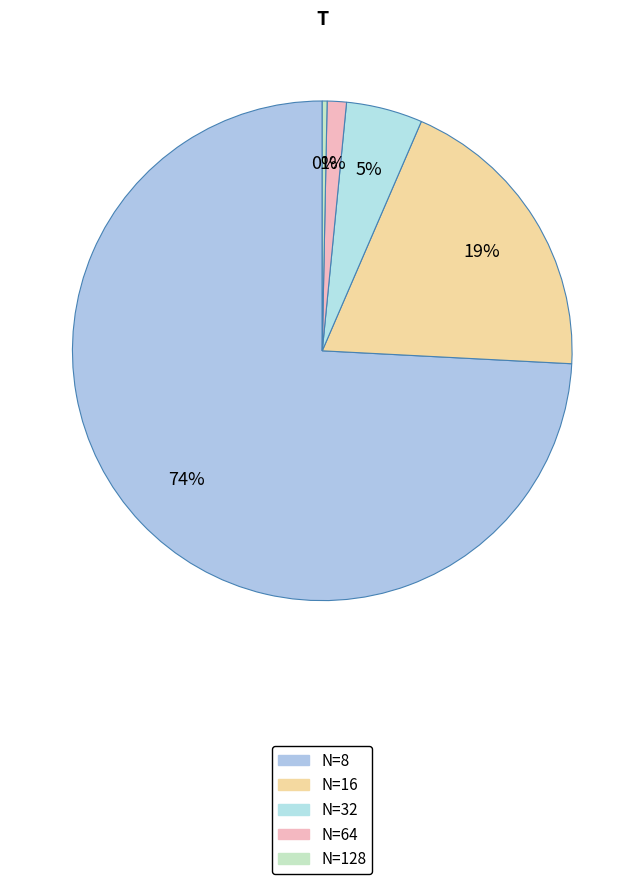

Count the number of slices in the pie.

5